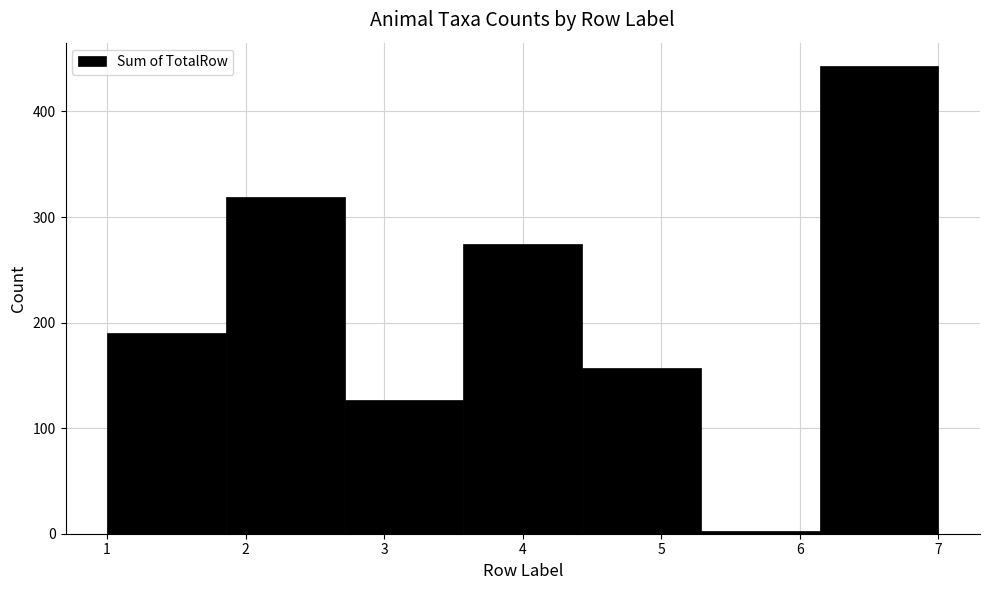

How tall is the bar that spans 6.1 to 7.0 on the x-axis? Neither the bar edges nor the heights are printed on the chart, so give them approximately, as read against the axes.

440